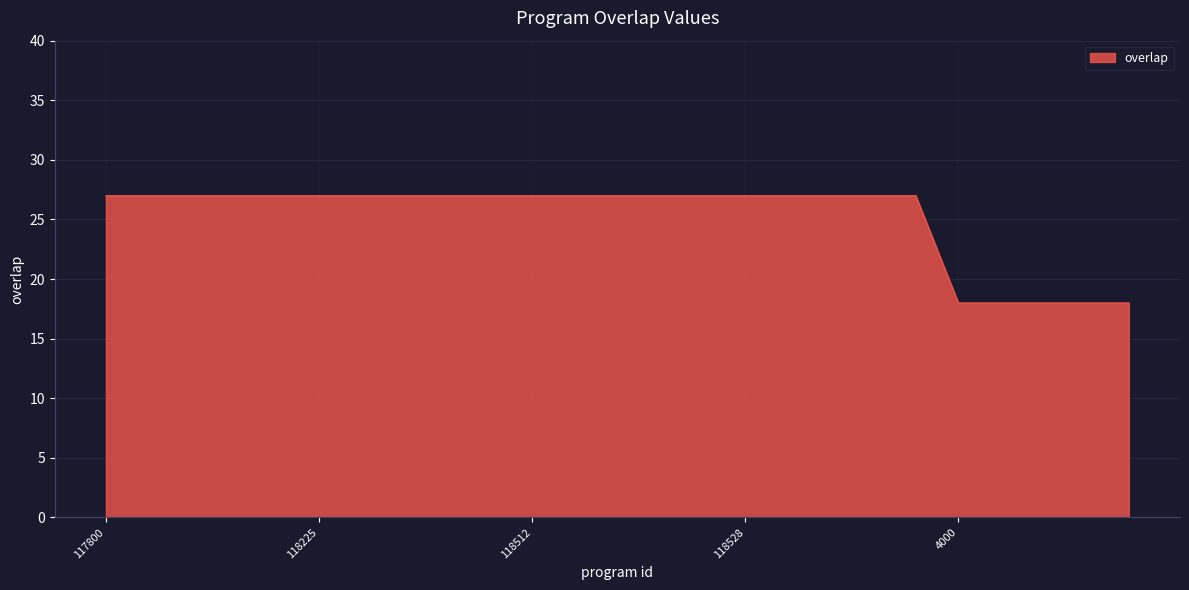

Reading right to left, what are all the values shown in this chart?

18	18	18	18	18	27	27	27	27	27	27	27	27	27	27	27	27	27	27	27	27	27	27	27	27